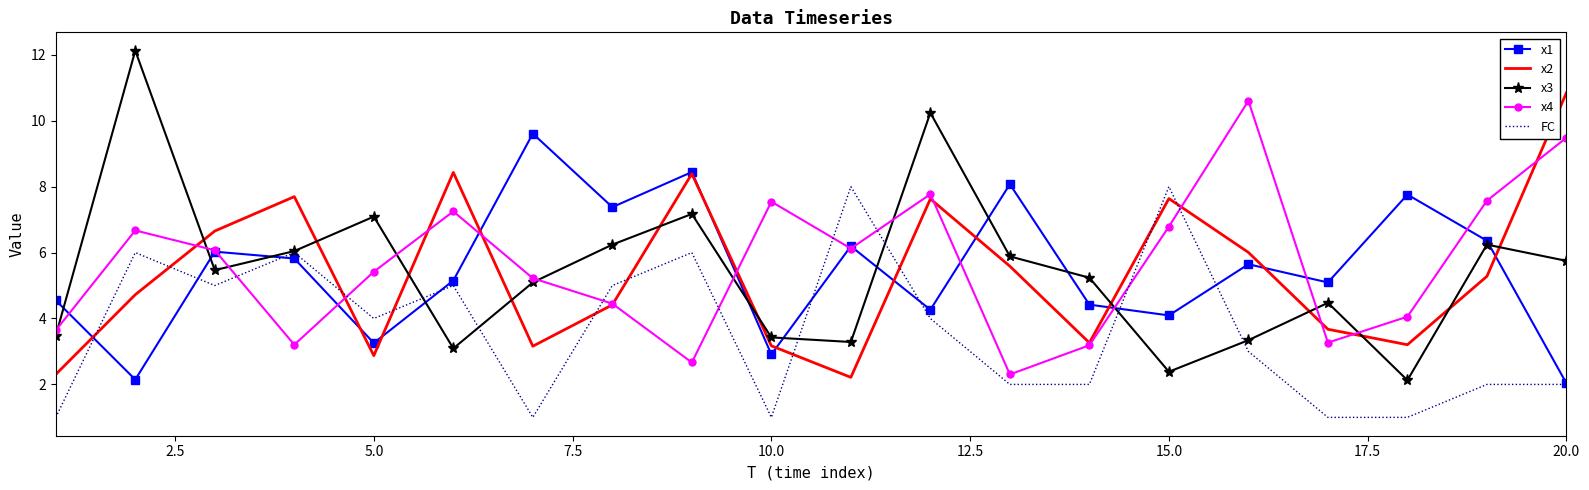

What is the greatest value displayed?

12.1